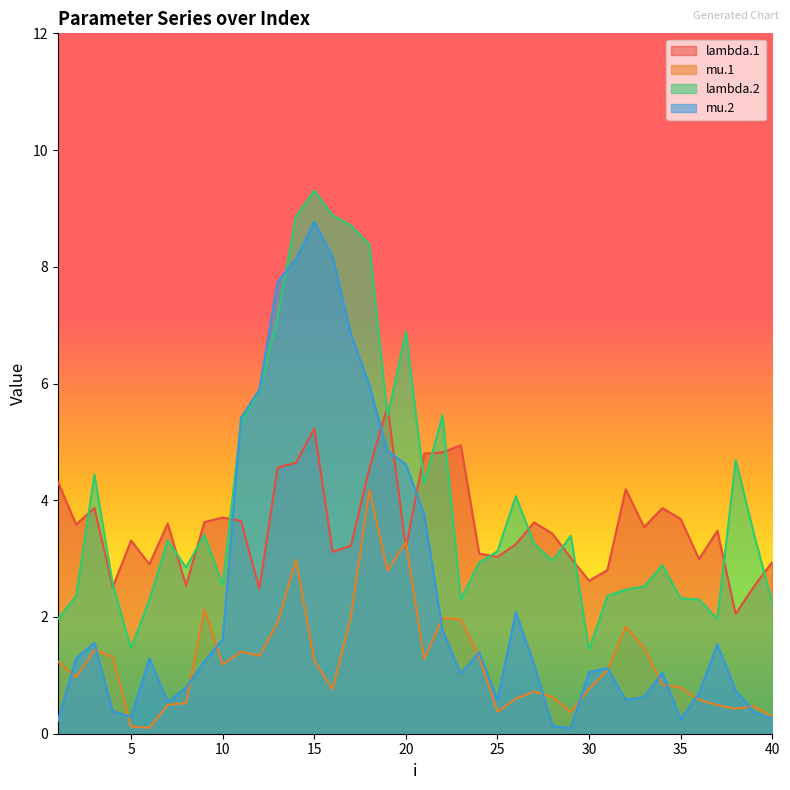

Reading left to right, extract all data points from this chart.

lambda.1: 1=4.3	2=3.6	3=3.9	4=2.5	5=3.3	6=2.9	7=3.6	8=2.5	9=3.6	10=3.7	11=3.6	12=2.5	13=4.6	14=4.6	15=5.2	16=3.1	17=3.2	18=4.5	19=5.6	20=3.2	21=4.8	22=4.8	23=4.9	24=3.1	25=3.0	26=3.2	27=3.6	28=3.4	29=3.0	30=2.6	31=2.8	32=4.2	33=3.5	34=3.9	35=3.7	36=3.0	37=3.5	38=2.1	39=2.5	40=2.9
mu.1: 1=1.2	2=1.0	3=1.4	4=1.3	5=0.1	6=0.1	7=0.5	8=0.5	9=2.1	10=1.2	11=1.4	12=1.3	13=1.9	14=3.0	15=1.2	16=0.8	17=2.0	18=4.2	19=2.8	20=3.3	21=1.3	22=2.0	23=2.0	24=1.3	25=0.4	26=0.6	27=0.7	28=0.6	29=0.4	30=0.8	31=1.1	32=1.8	33=1.5	34=0.8	35=0.8	36=0.6	37=0.5	38=0.4	39=0.5	40=0.3
lambda.2: 1=2.0	2=2.4	3=4.4	4=2.6	5=1.5	6=2.3	7=3.3	8=2.8	9=3.4	10=2.6	11=5.3	12=5.9	13=7.1	14=8.9	15=9.3	16=8.9	17=8.7	18=8.4	19=5.4	20=6.9	21=4.3	22=5.5	23=2.3	24=2.9	25=3.1	26=4.1	27=3.3	28=3.0	29=3.4	30=1.4	31=2.4	32=2.5	33=2.5	34=2.9	35=2.3	36=2.3	37=2.0	38=4.7	39=3.4	40=2.2
mu.2: 1=0.2	2=1.3	3=1.6	4=0.4	5=0.3	6=1.3	7=0.5	8=0.8	9=1.2	10=1.6	11=5.4	12=5.9	13=7.7	14=8.1	15=8.8	16=8.2	17=6.8	18=6.0	19=4.8	20=4.6	21=3.8	22=1.8	23=1.0	24=1.4	25=0.6	26=2.1	27=1.2	28=0.1	29=0.1	30=1.1	31=1.1	32=0.6	33=0.6	34=1.0	35=0.2	36=0.7	37=1.5	38=0.7	39=0.4	40=0.3